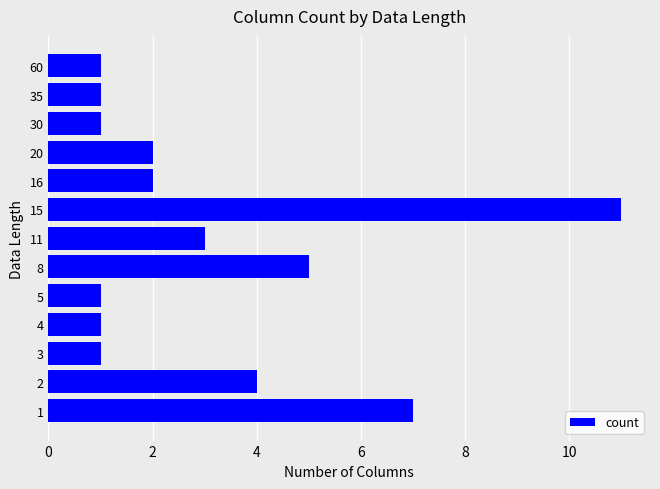

What is the sum of all values?

40